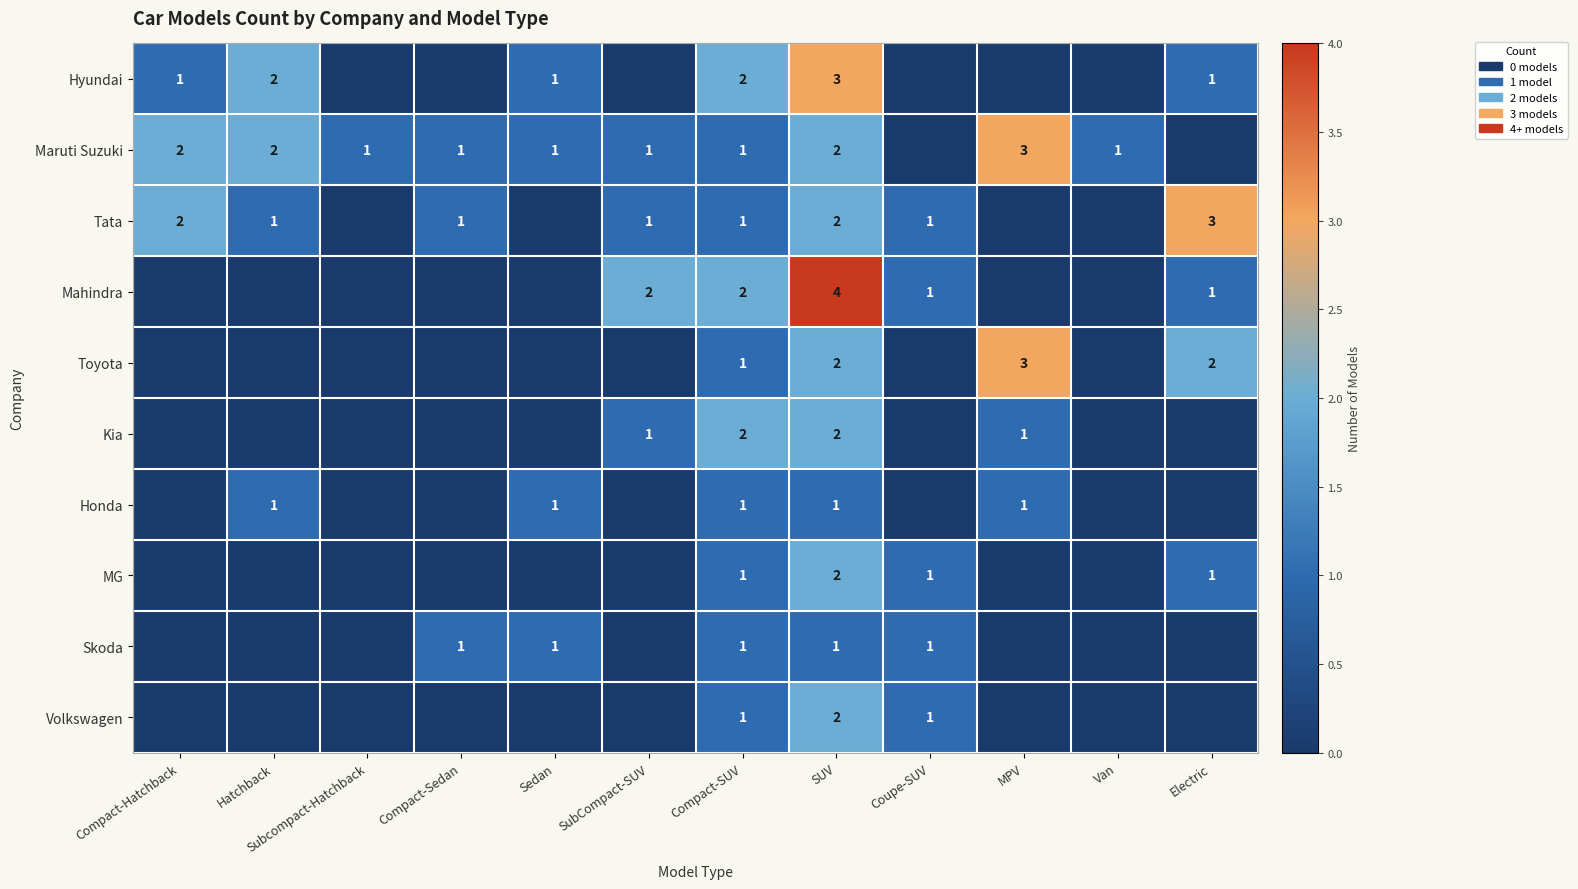

Is it true that Volkswagen equals 2 at SUV?

True